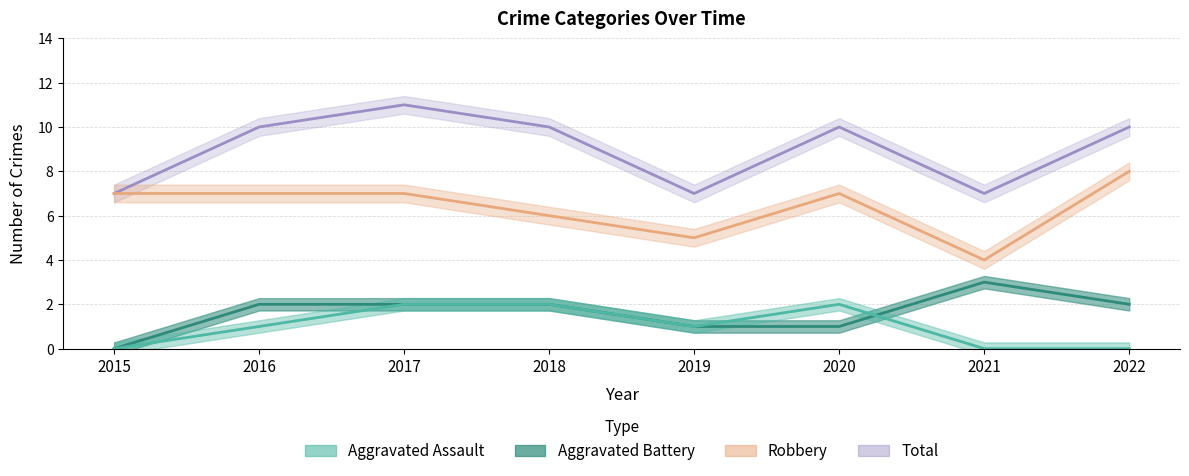

Reading right to left, extract all data points from this chart.

Aggravated Assault: 2022=0	2021=0	2020=2	2019=1	2018=2	2017=2	2016=1	2015=0
Aggravated Battery: 2022=2	2021=3	2020=1	2019=1	2018=2	2017=2	2016=2	2015=0
Robbery: 2022=8	2021=4	2020=7	2019=5	2018=6	2017=7	2016=7	2015=7
Total: 2022=10	2021=7	2020=10	2019=7	2018=10	2017=11	2016=10	2015=7